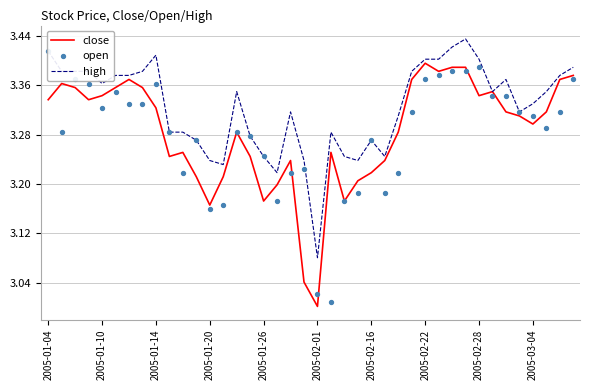

Which series reaches the minimum Y coordinate?

close